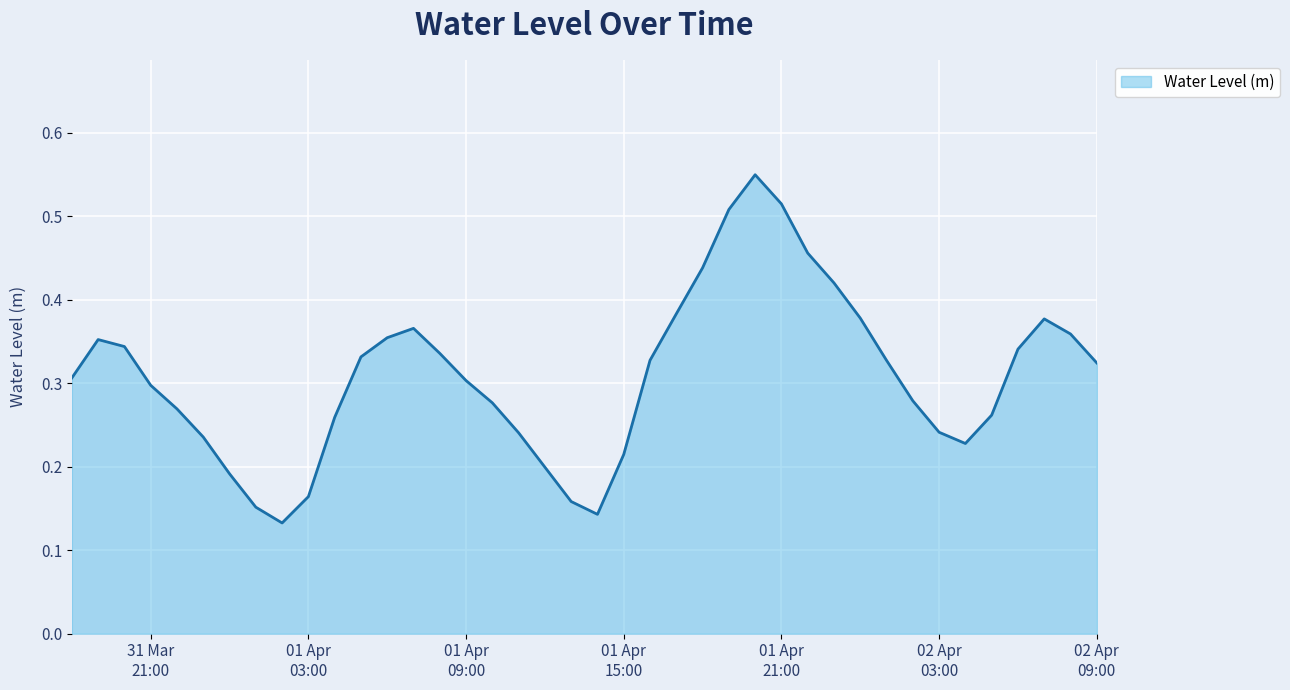

Where is the data nearest to the value 0?

2024-04-01 02:00:00